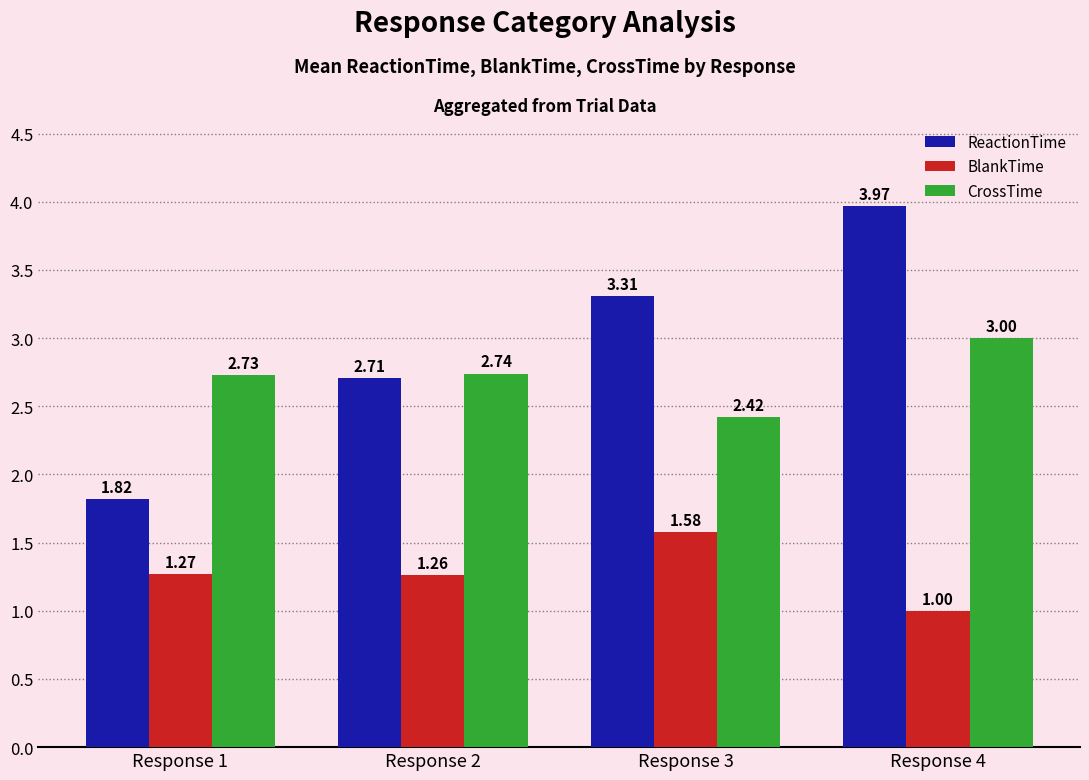

Does the chart contain any negative values?

No